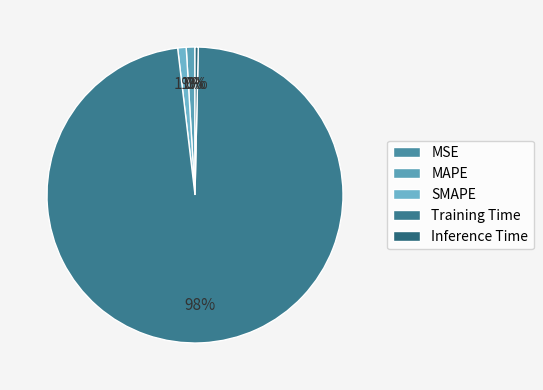

How many segments does this pie chart have?

5